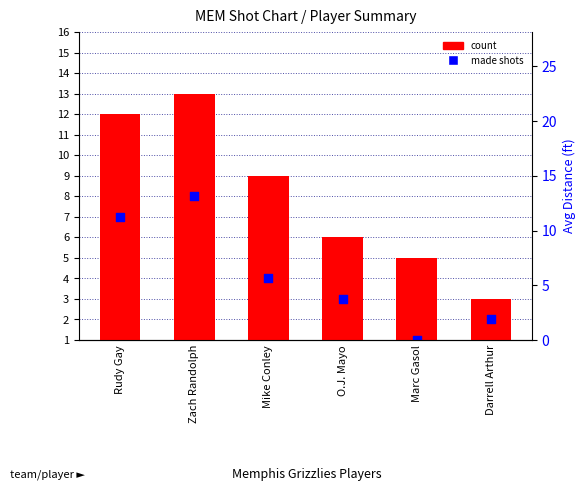

Which series has the widest spread of Y values?

count